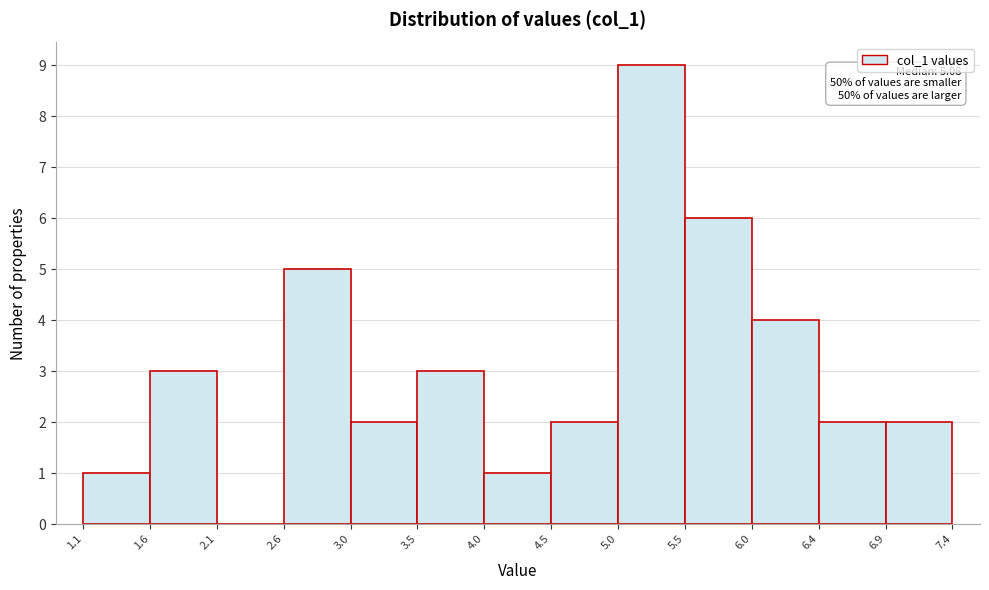

Over which range of the x-axis is the bar tallest?

5.0 to 5.5